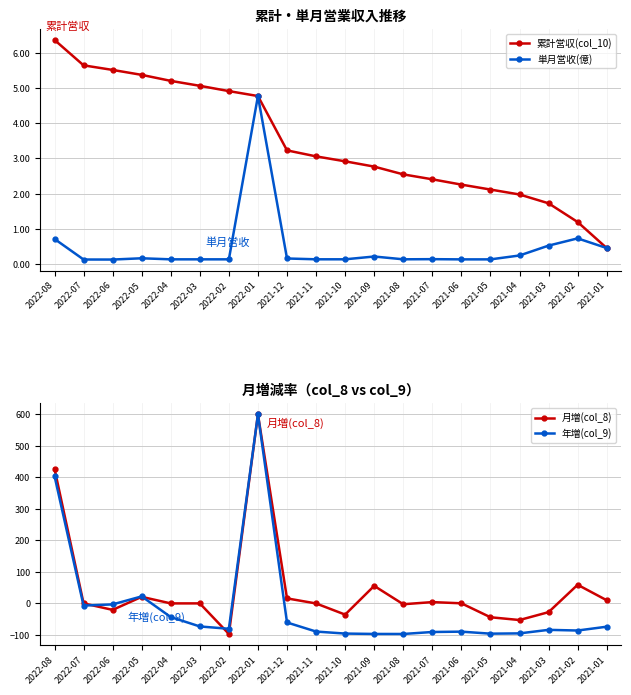

Where do 累計営収(col_10) and 月増(col_8) first cross each other?

2022-08 and 2022-07